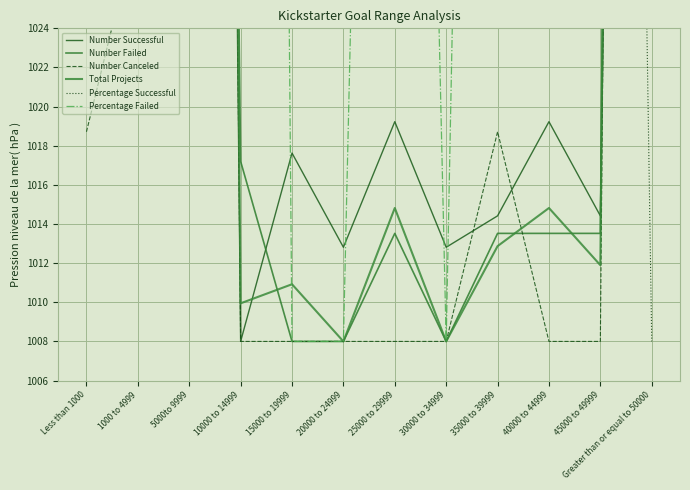

Is the value of Percentage Successful at 20000 to 24999 greater than the value of Number Canceled at 5000to 9999?

Yes